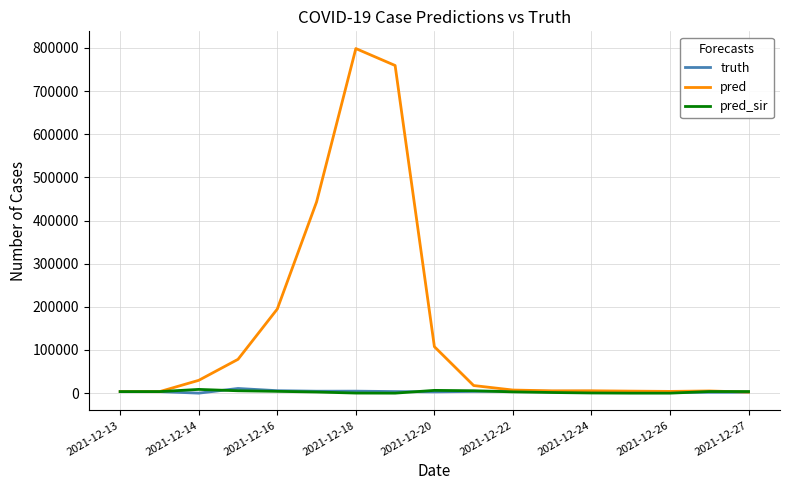

Which series has the largest total across all categories?

pred